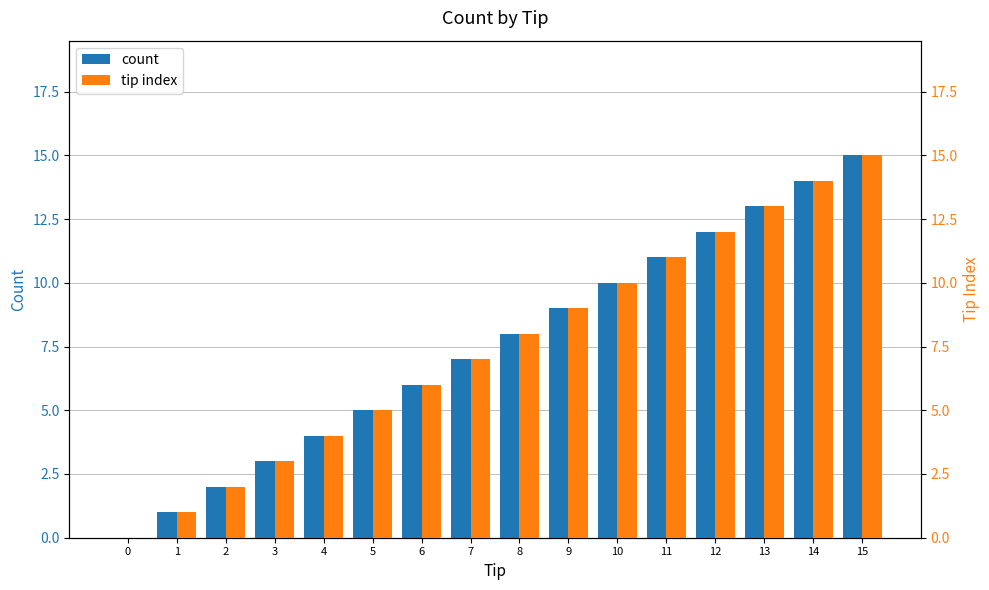

What is the sum of all tip index values?

120